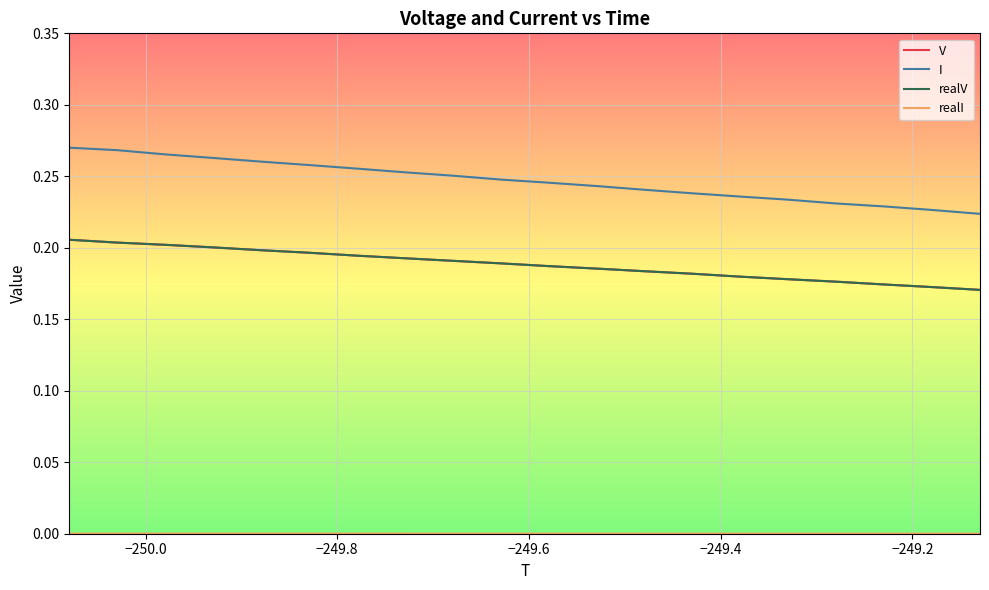

Does the chart have visible grid lines?

Yes